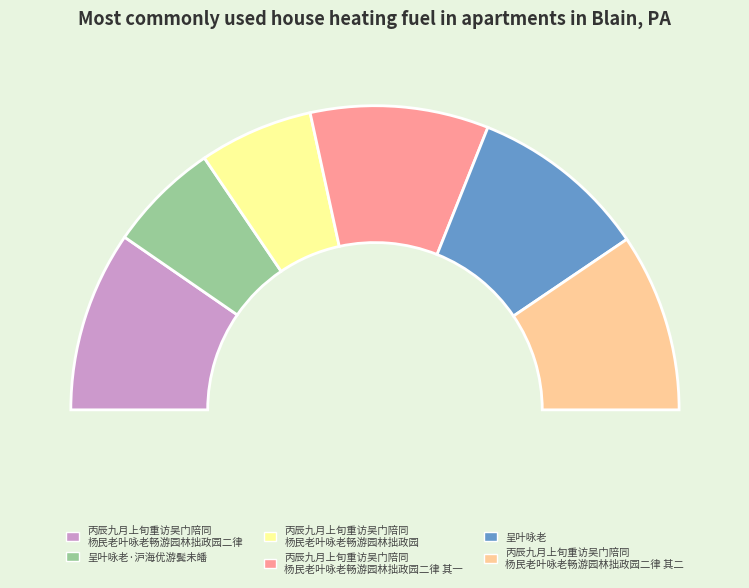

Rank the categories by value from highest to lowest.

丙辰九月上旬重访吴门陪同杨民老叶咏老畅游园林拙政园二律, 丙辰九月上旬重访吴门陪同杨民老叶咏老畅游园林拙政园二律 其二, 丙辰九月上旬重访吴门陪同杨民老叶咏老畅游园林拙政园二律 其一, 呈叶咏老, 丙辰九月上旬重访吴门陪同杨民老叶咏老畅游园林拙政园, 呈叶咏老·沪海优游鬓未皤